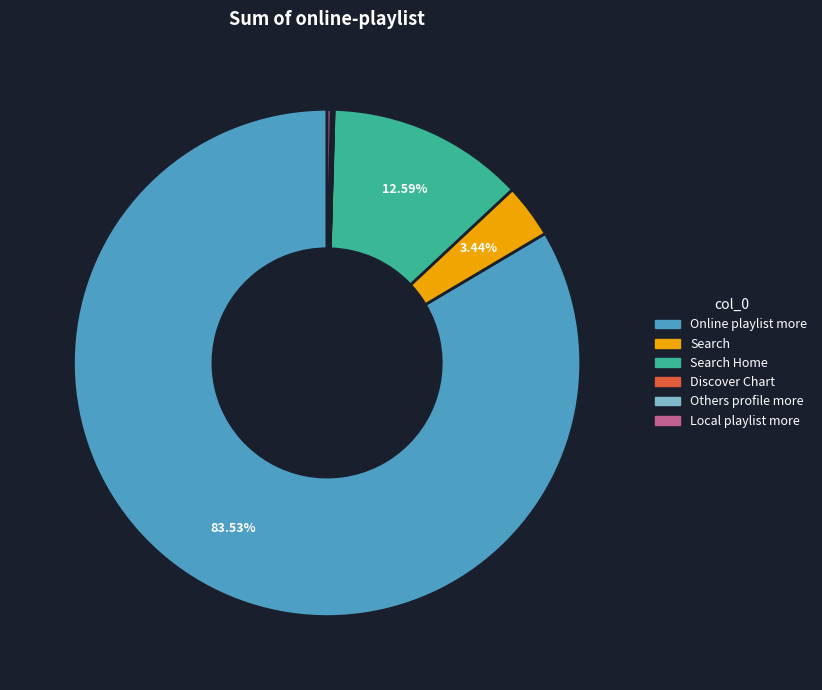

Is there a majority slice in this chart?

Yes